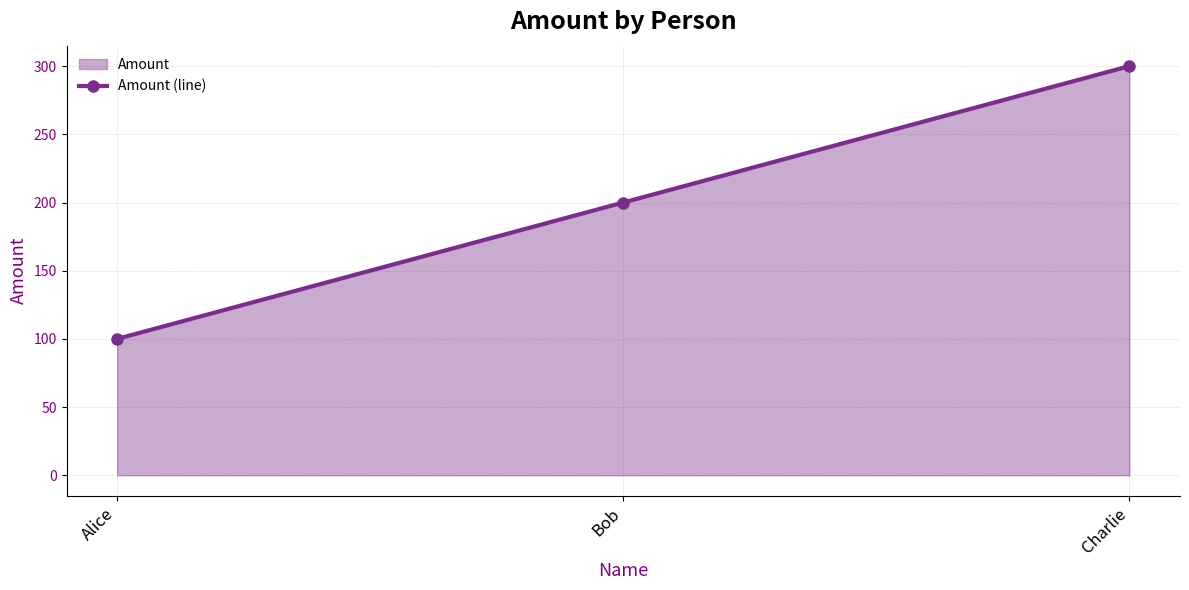

What position from the left is Alice?

1